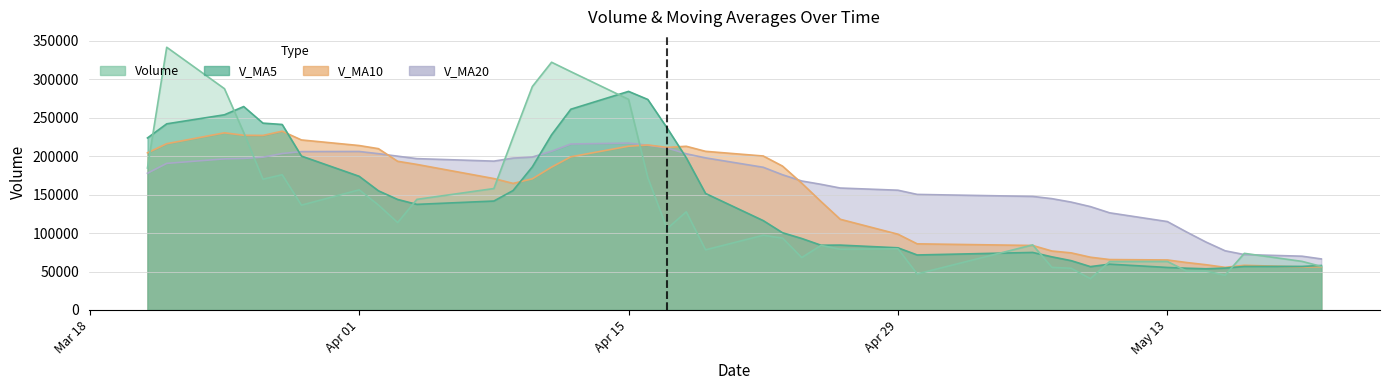

What is the maximum value shown in the chart?

341670.4